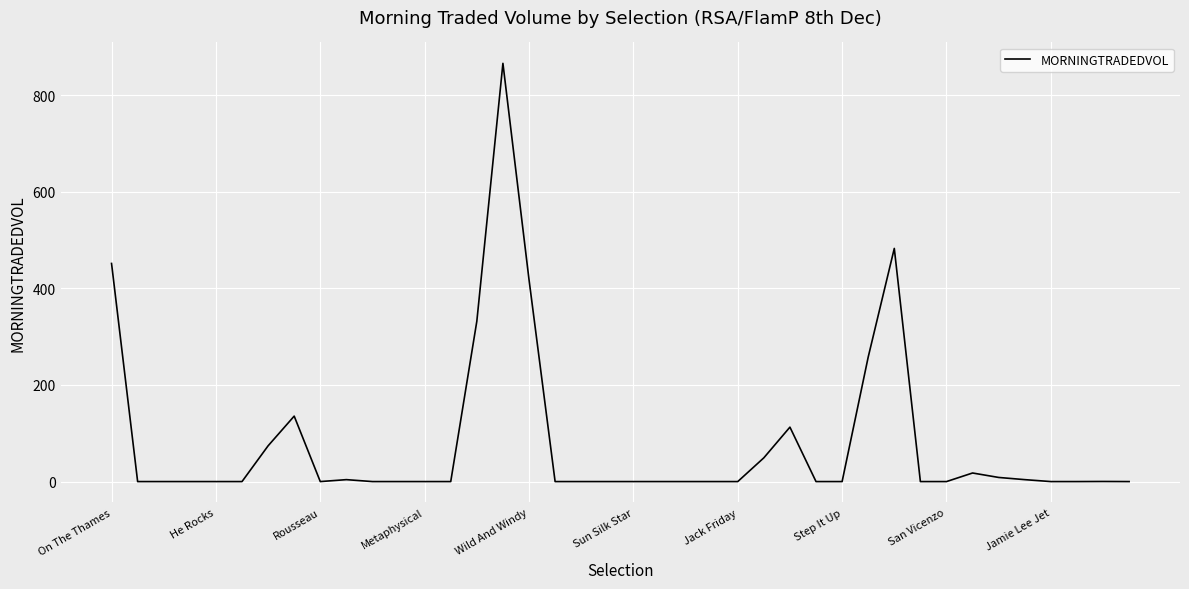

What is the maximum value shown in the chart?

865.6